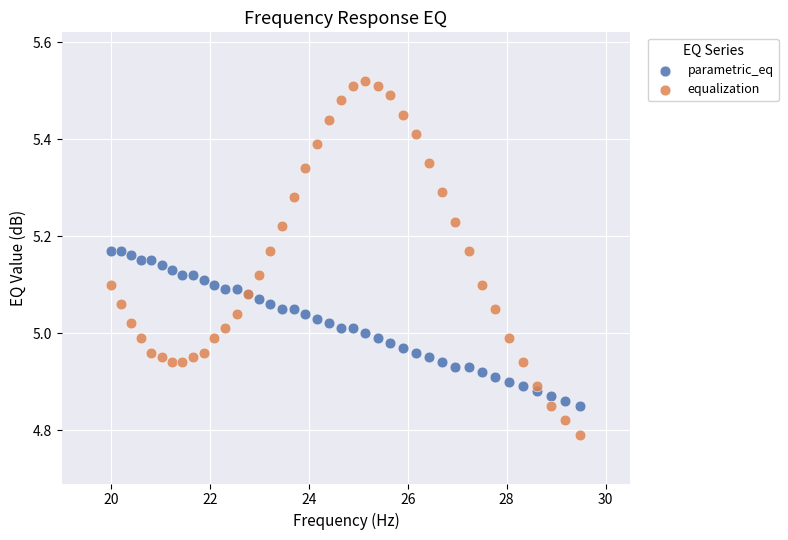

Which series reaches the minimum Y coordinate?

equalization